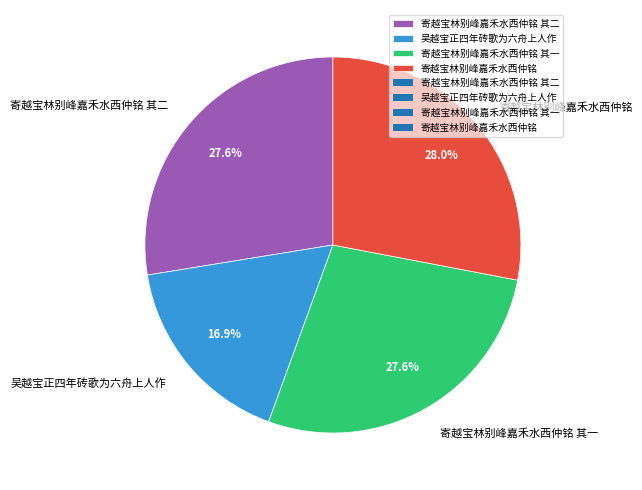

How many segments does this pie chart have?

4